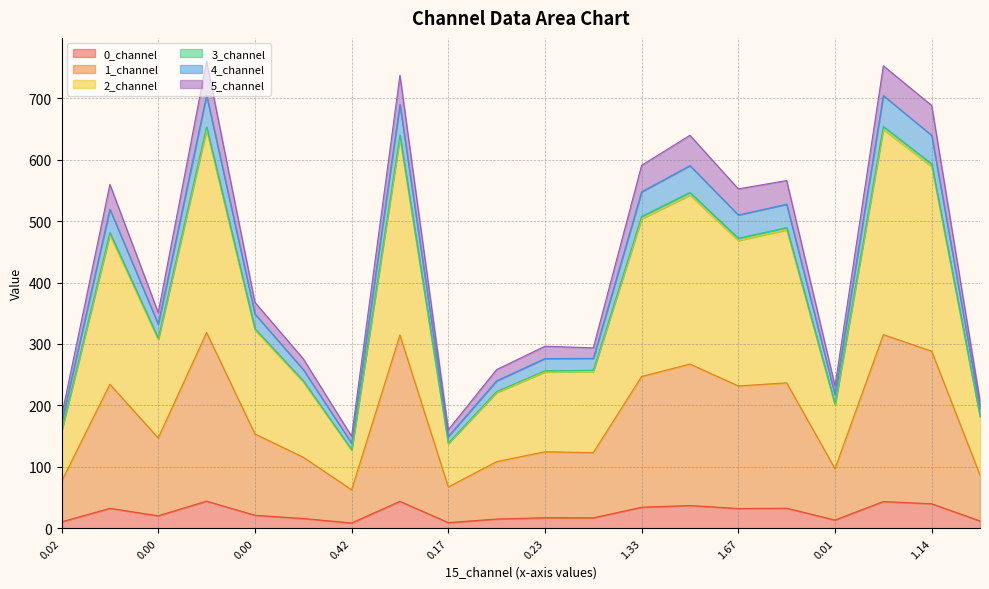

What is the value of the 2_channel point at the 10th from the left?

220.9